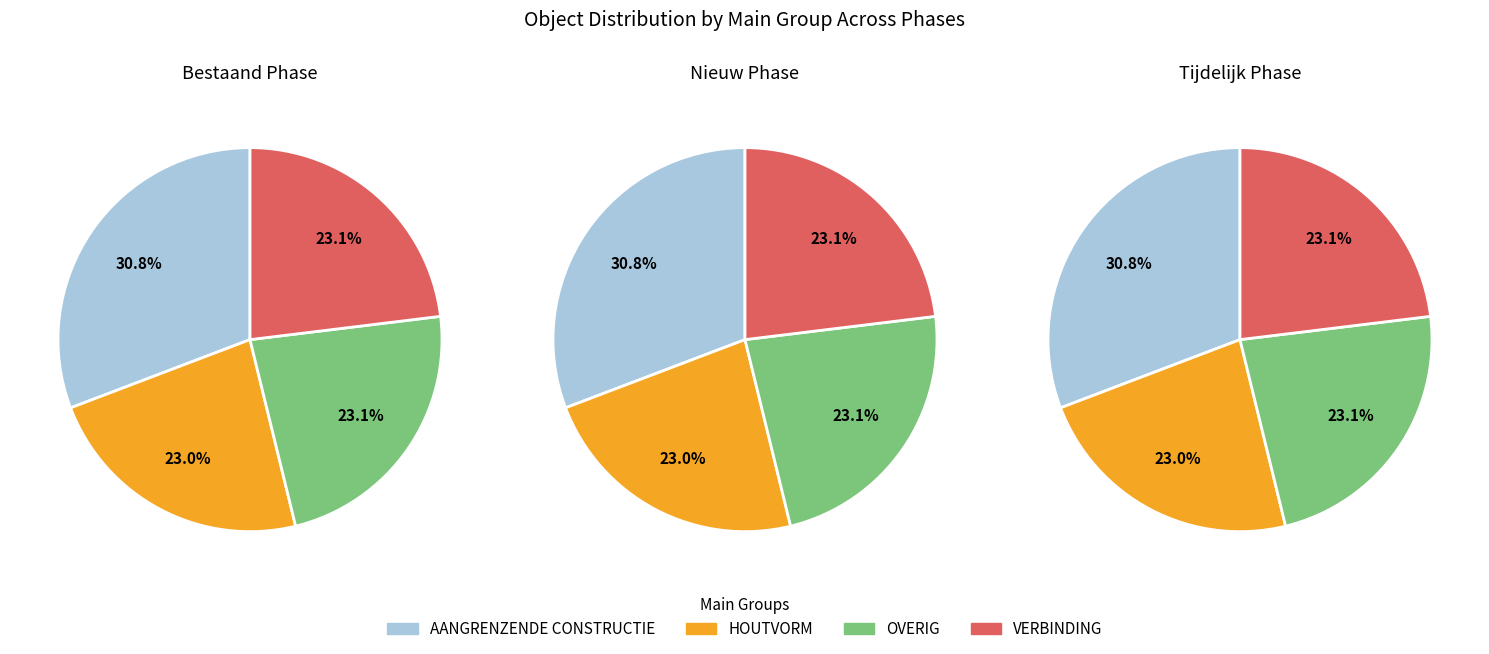

Does HOUTVORM represent more than half of the total?

No